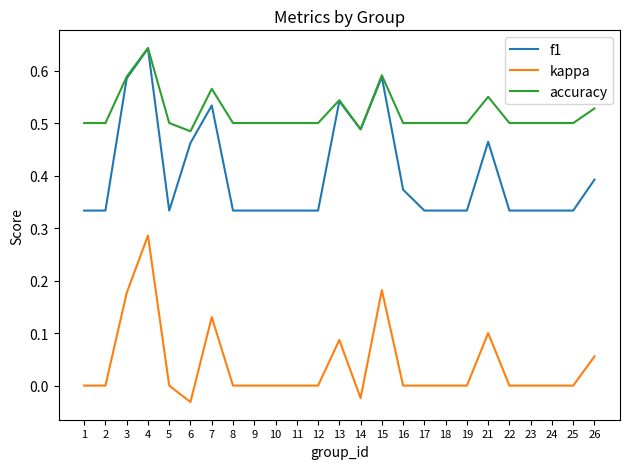

What are all the series names shown in the legend?

f1, kappa, accuracy